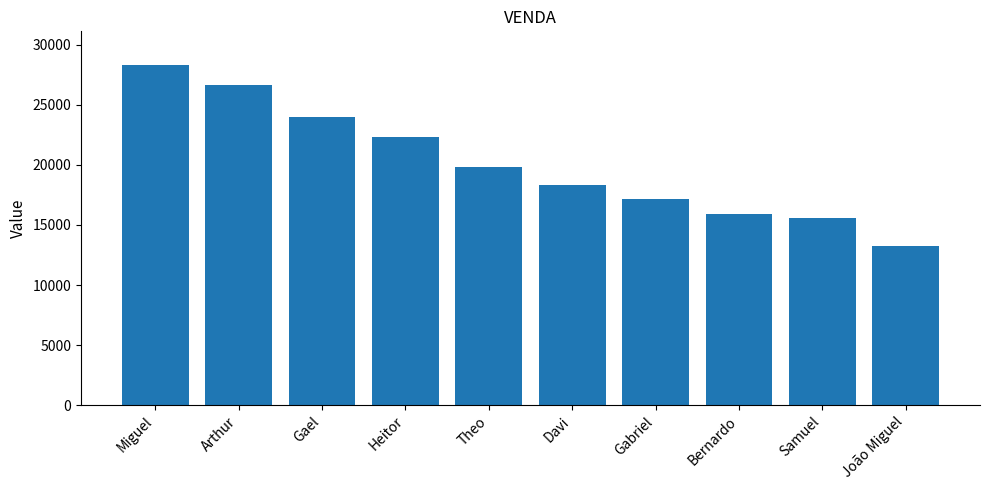

What is the greatest value displayed?

28301